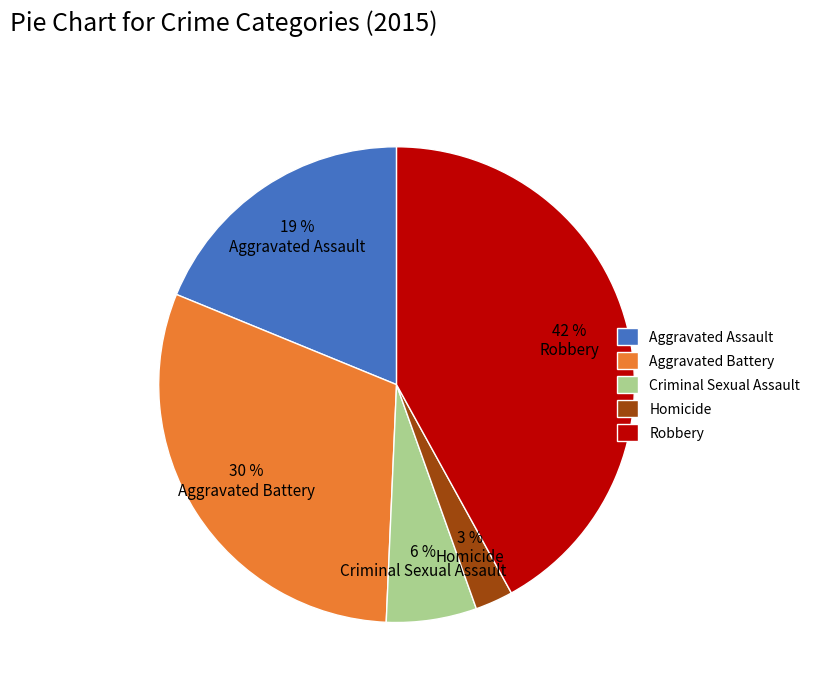

How many segments does this pie chart have?

5